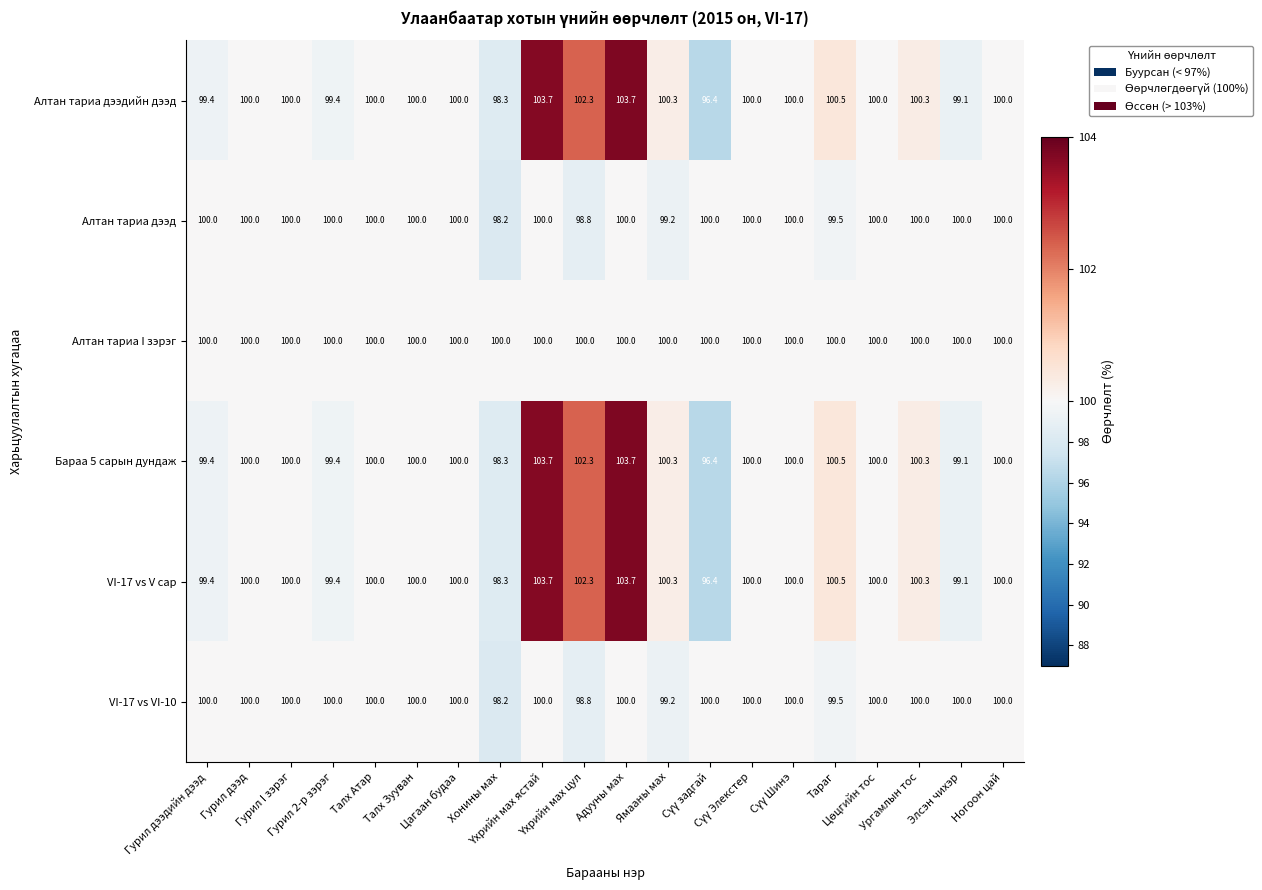

What is the greatest value displayed?

103.7